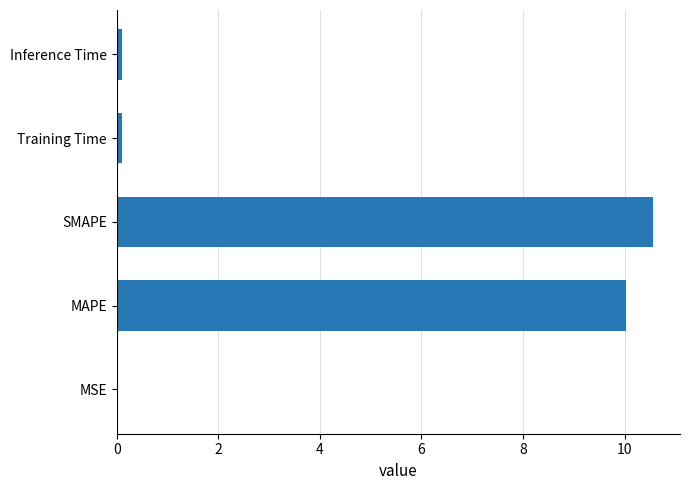

Does the chart contain stacked bars?

No